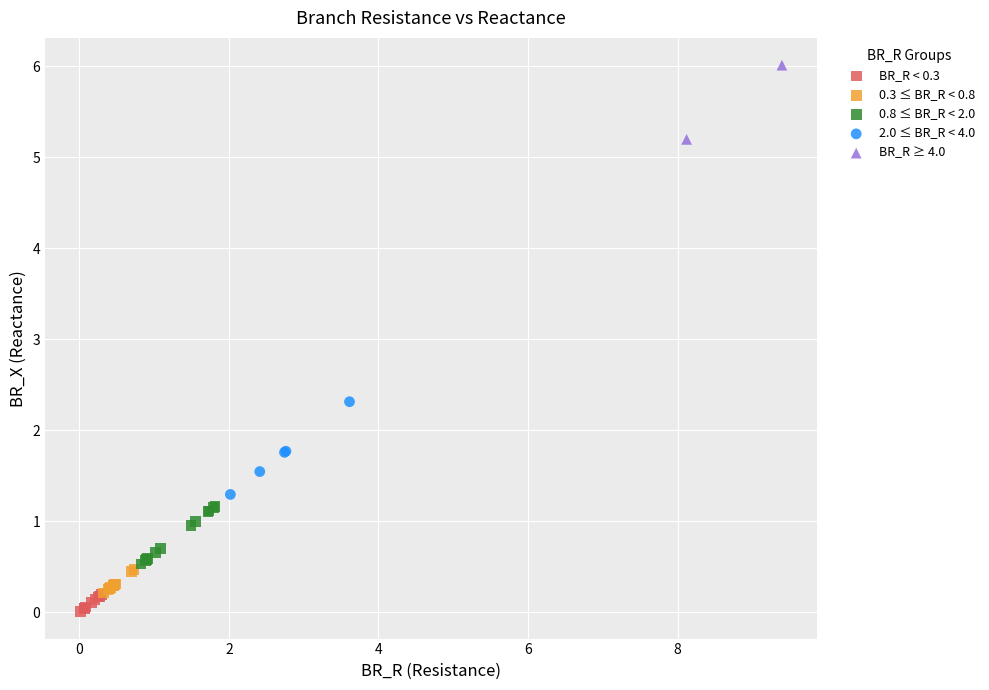

Which series has the widest spread of Y values?

2.0 ≤ BR_R < 4.0